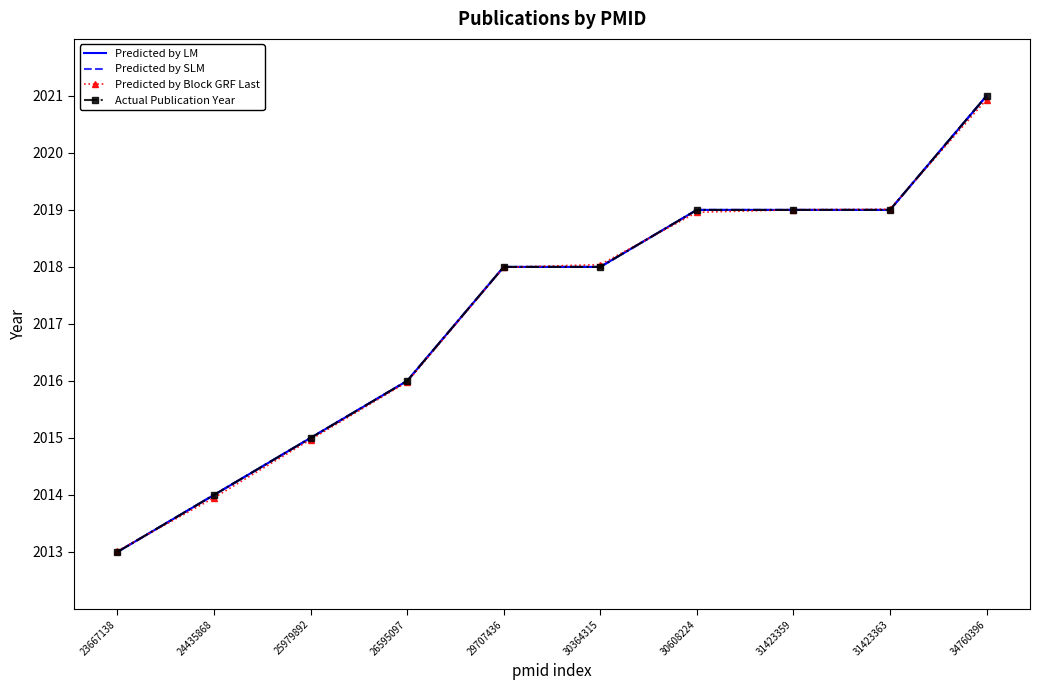

At how many categories does at least one series exceed 2013?

10